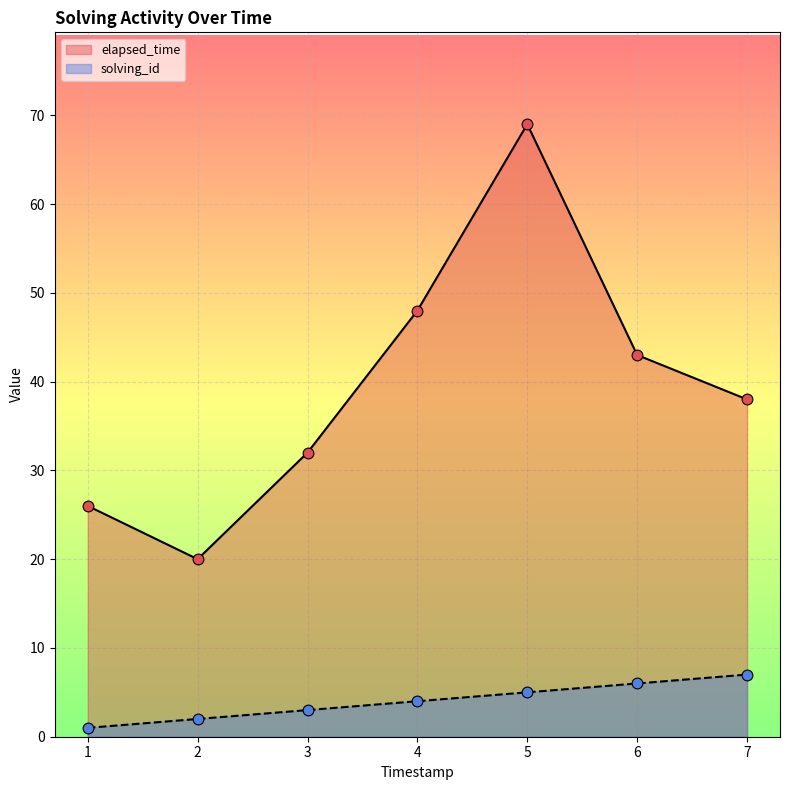

Which series contains the highest Y value?

elapsed_time